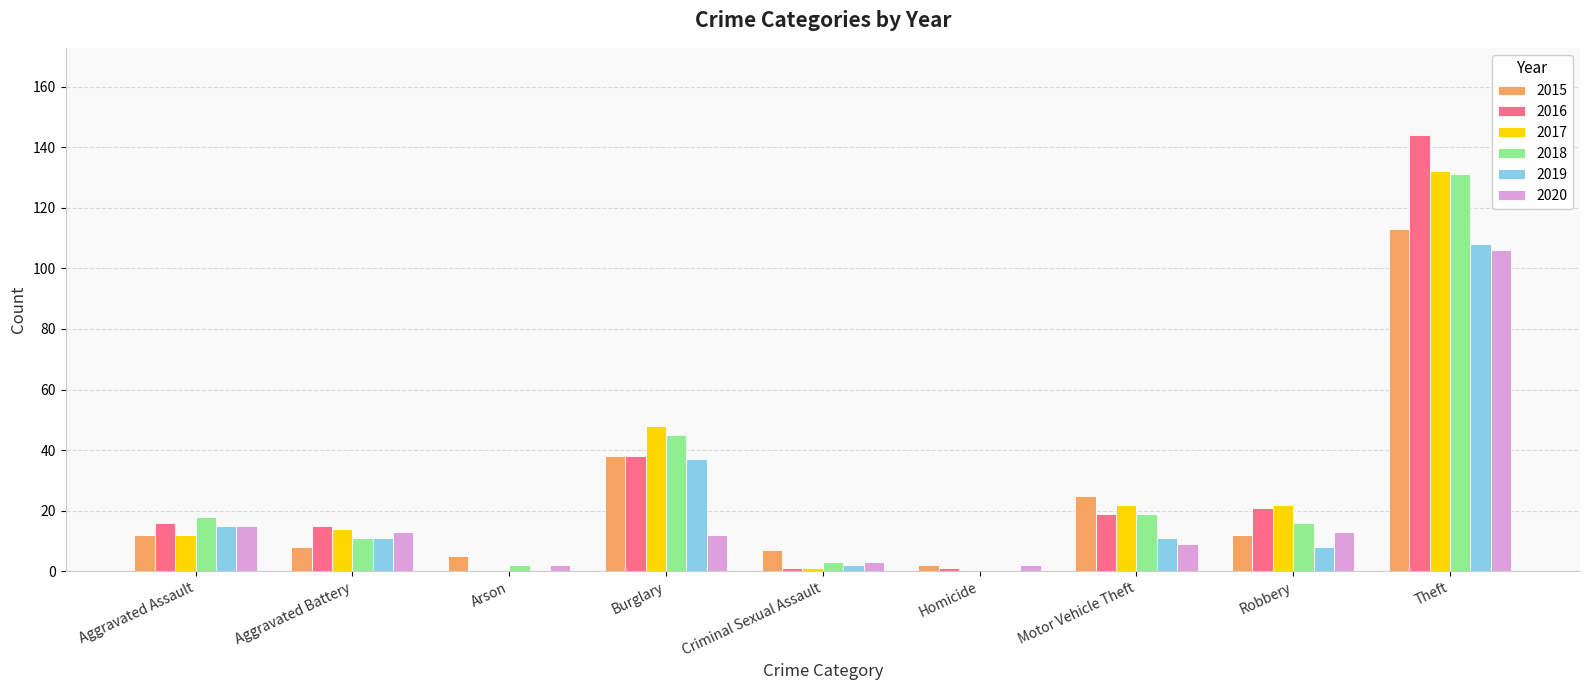

True or false: 2017 has a value of 22 at Robbery.

True